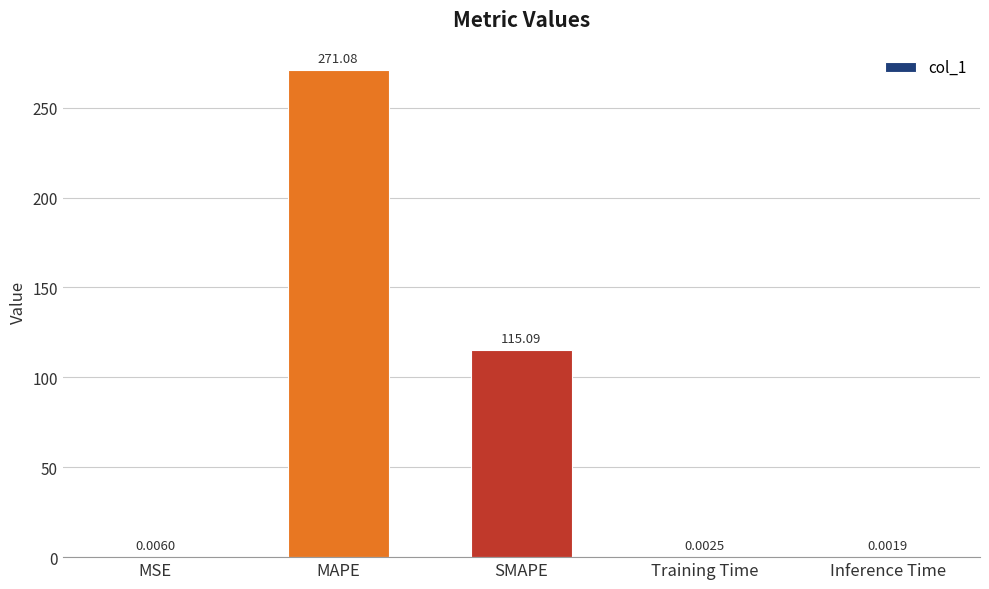

What is the sum of all values?

386.2